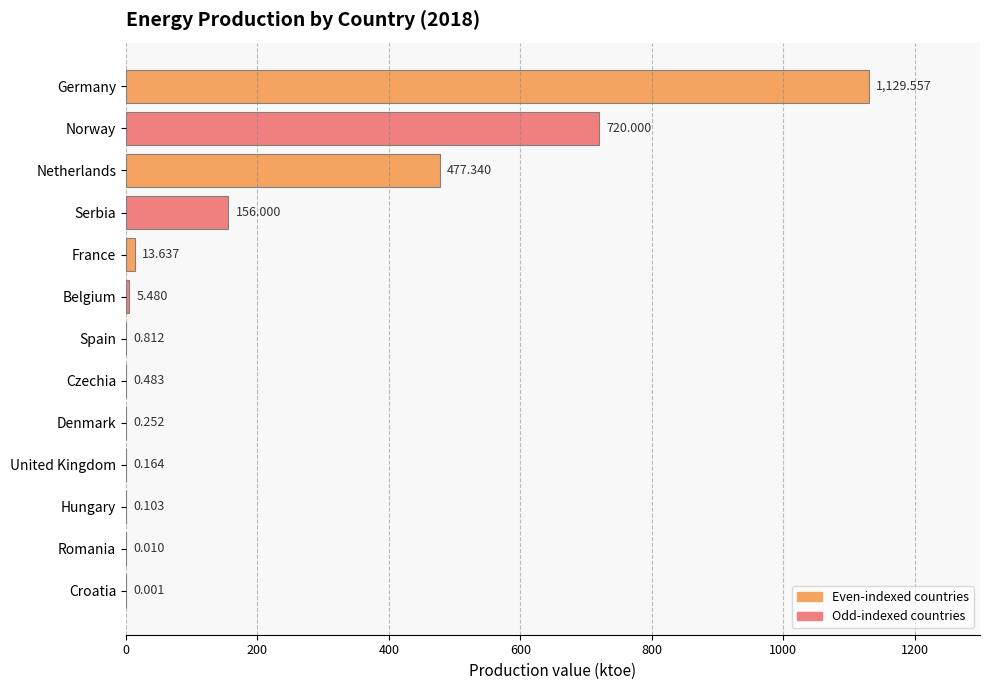

Which label corresponds to the largest value in the chart?

Germany